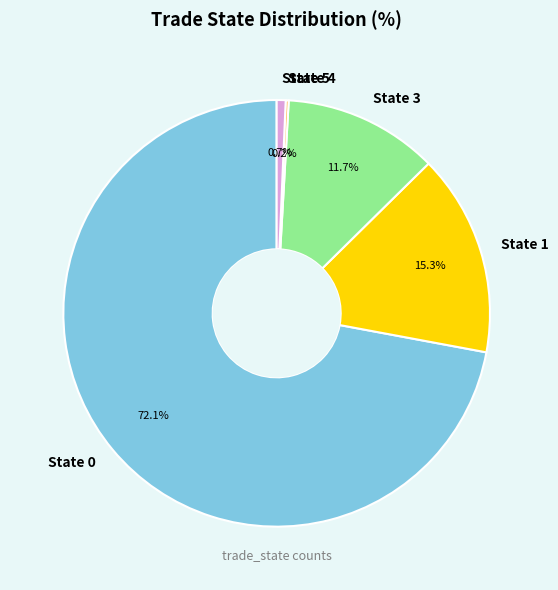

True or false: State 0 accounts for 72% of the total.

True